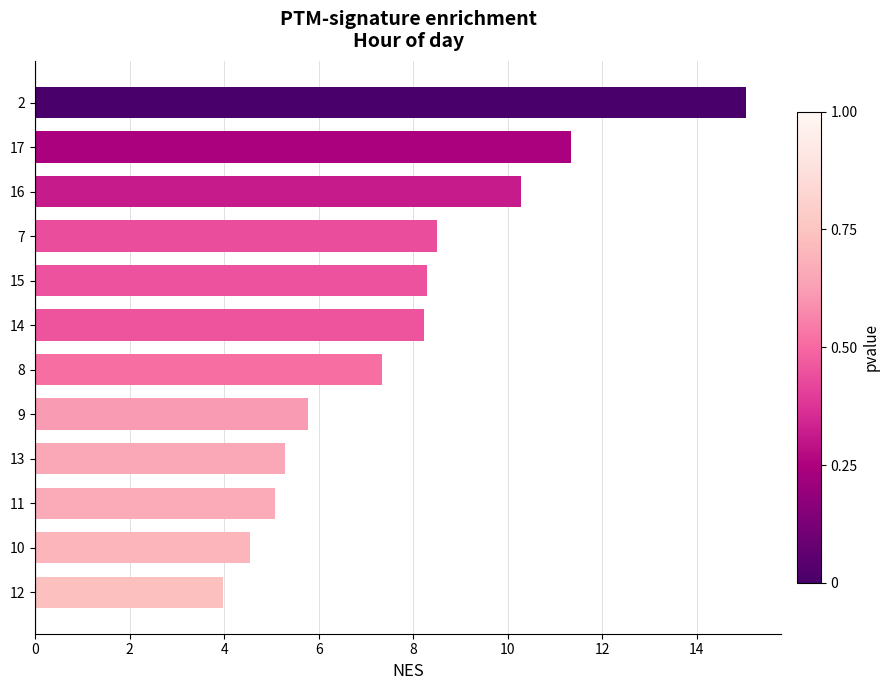

What value does the data have at 12?

4.0